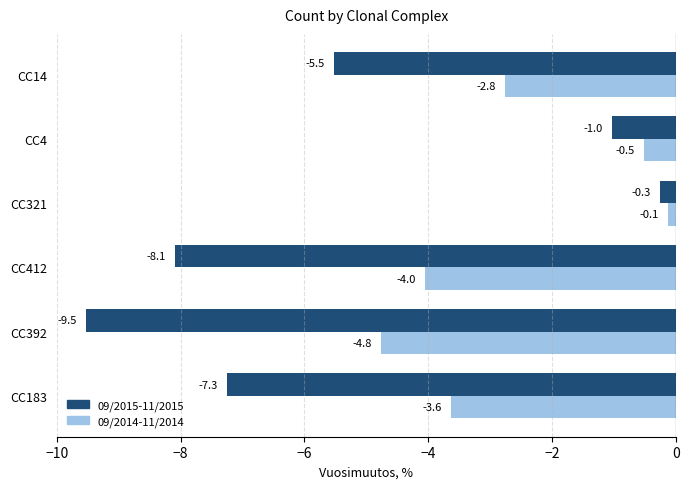

What is the sum of all 09/2015-11/2015 values?

-31.7